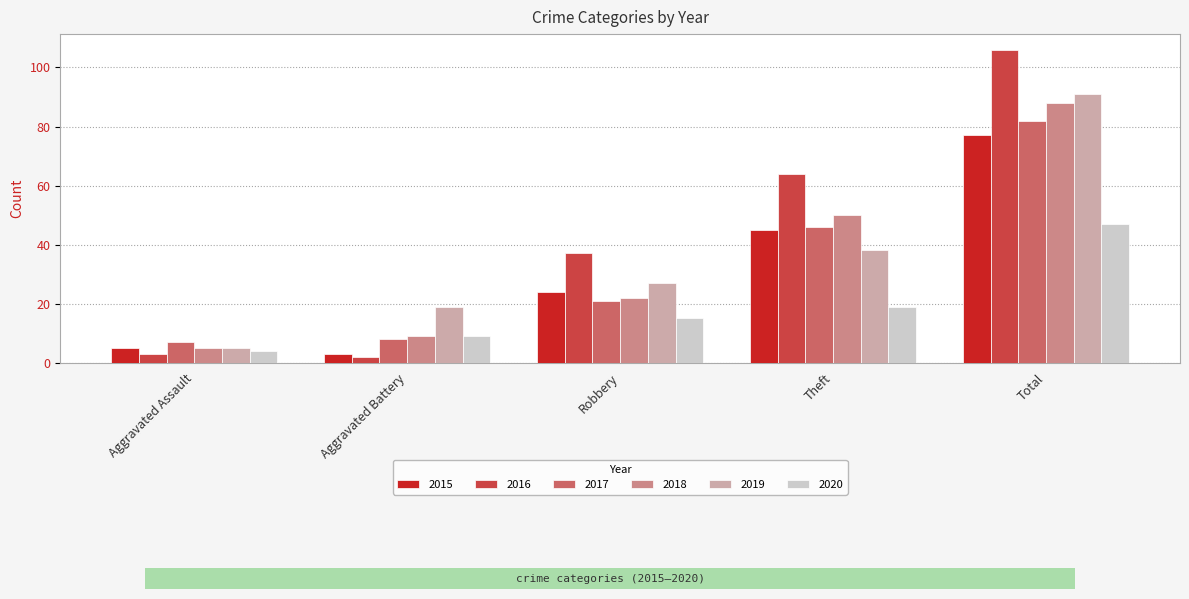

What is the sum of the 2016 values at Aggravated Assault and Robbery?

40